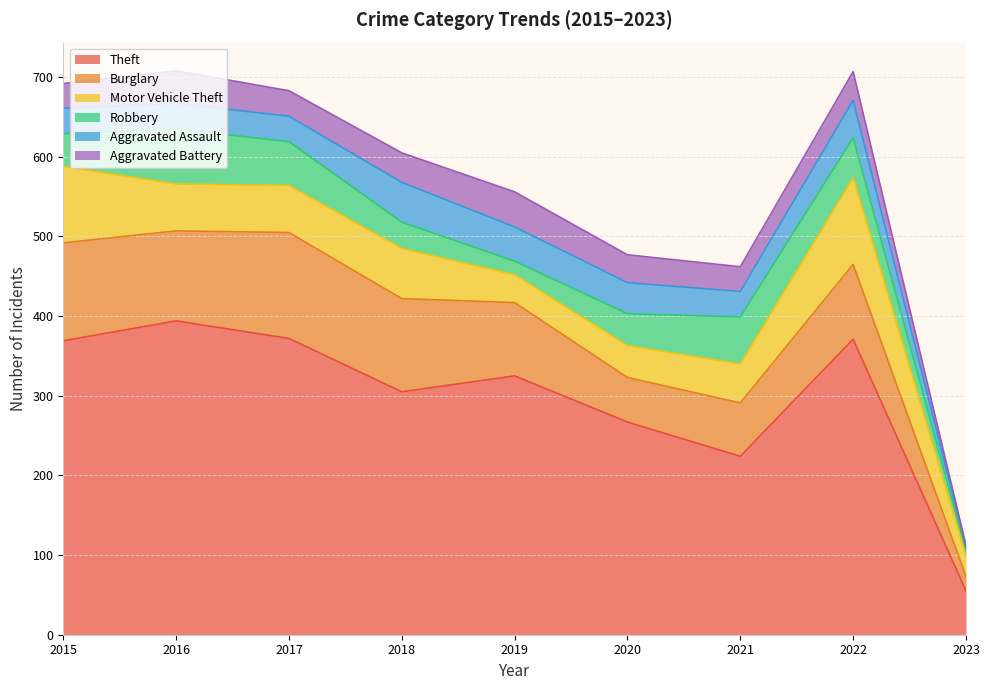

What is the value of the Aggravated Battery point at the 5th from the left?

44